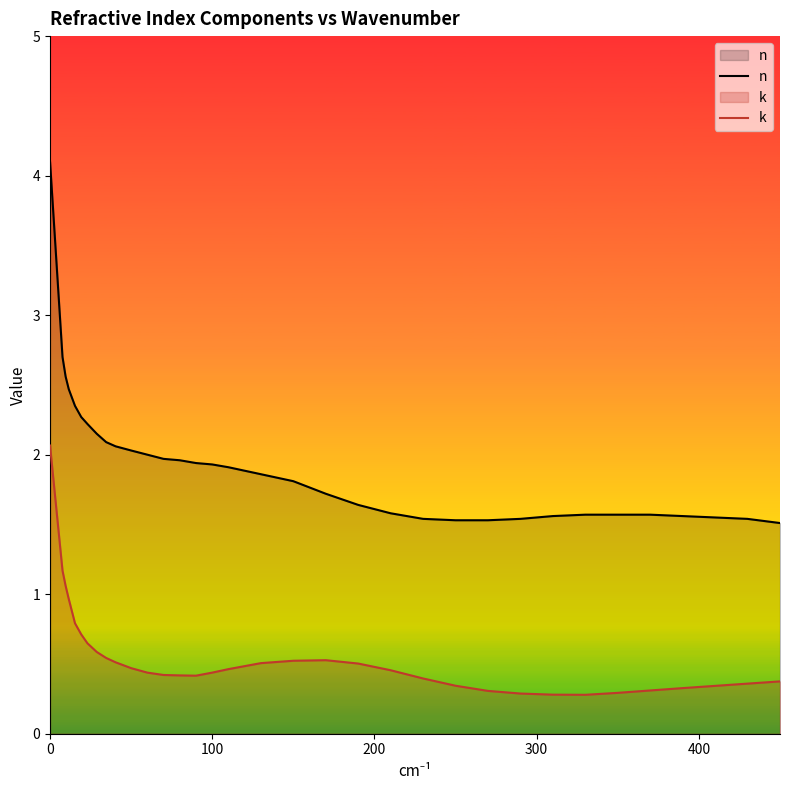

What is the difference between the maximum and minimum values in the k series?

1.8